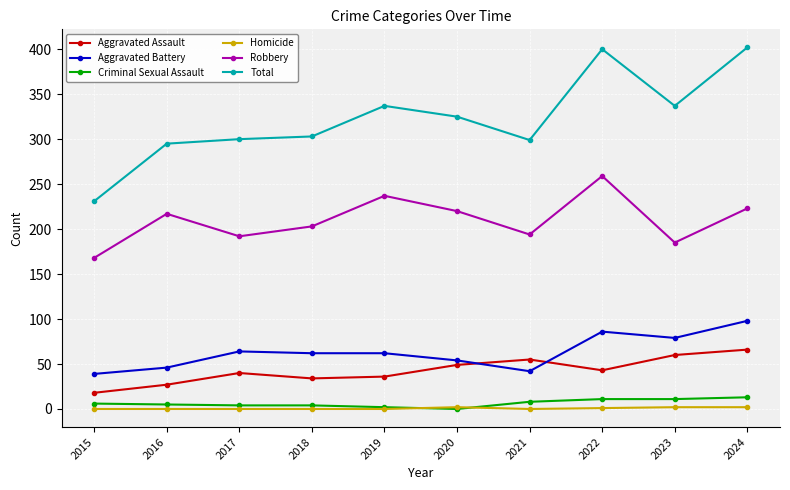

Is the value of Criminal Sexual Assault at 2018 greater than the value of Total at 2018?

No